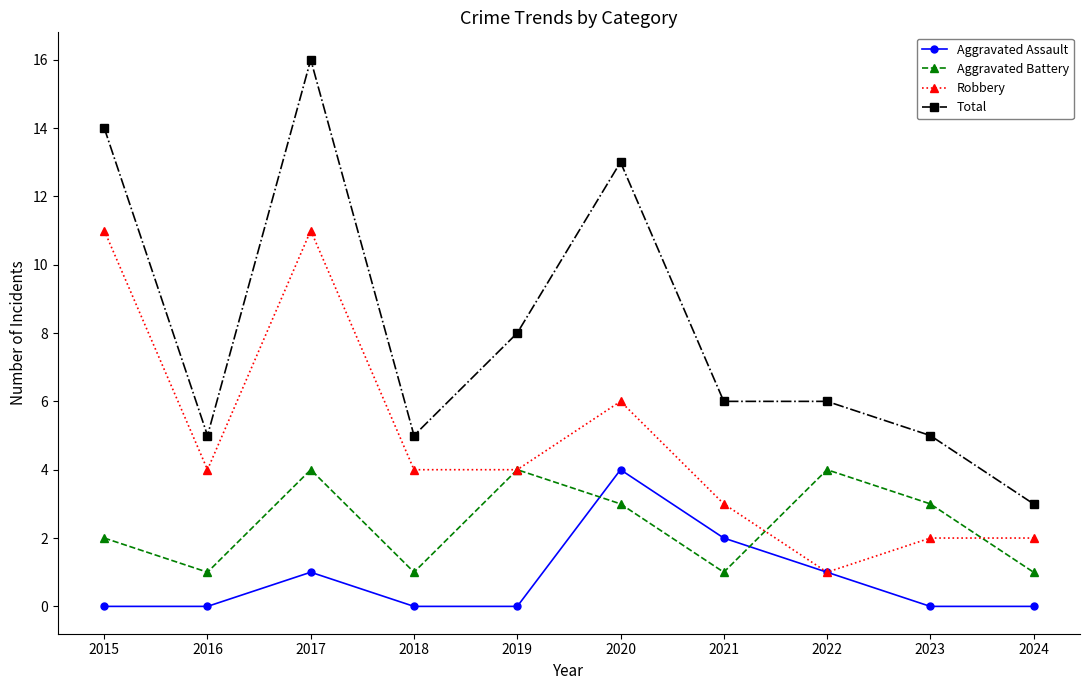

What is the value of the Robbery point at the 4th from the left?

4